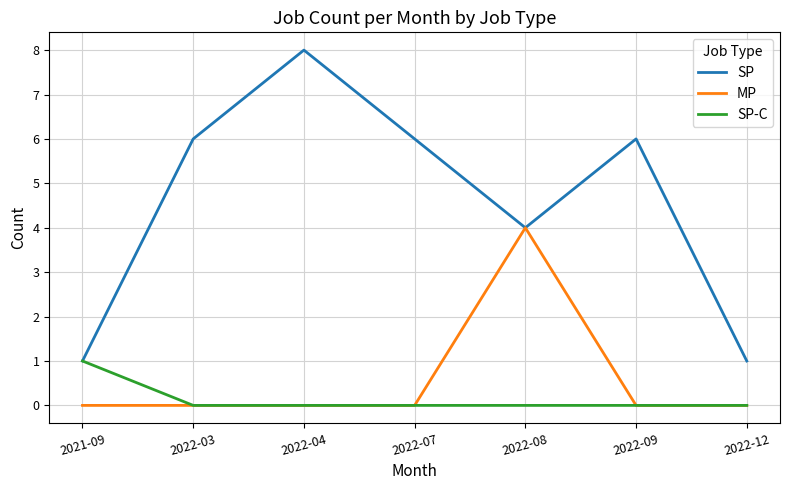

Which category has the highest value across all series?

2022-04